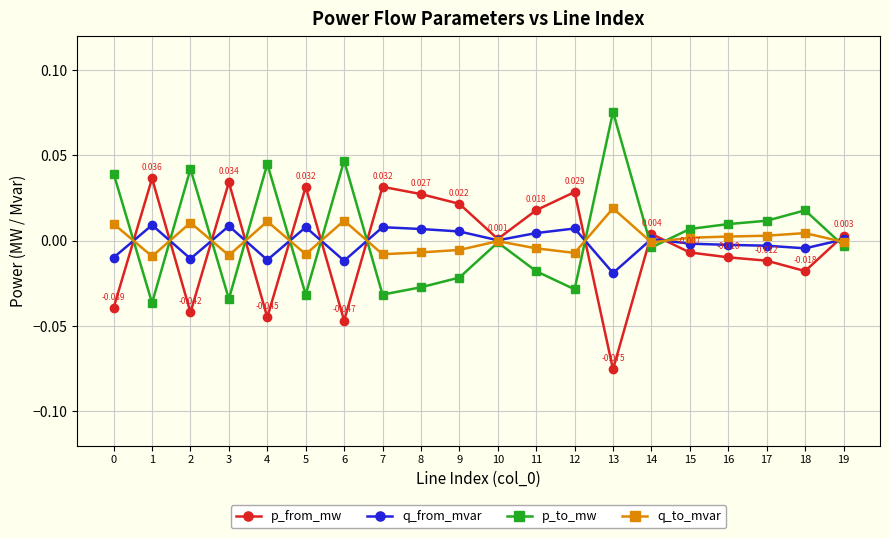

What are all the series names shown in the legend?

p_from_mw, q_from_mvar, p_to_mw, q_to_mvar